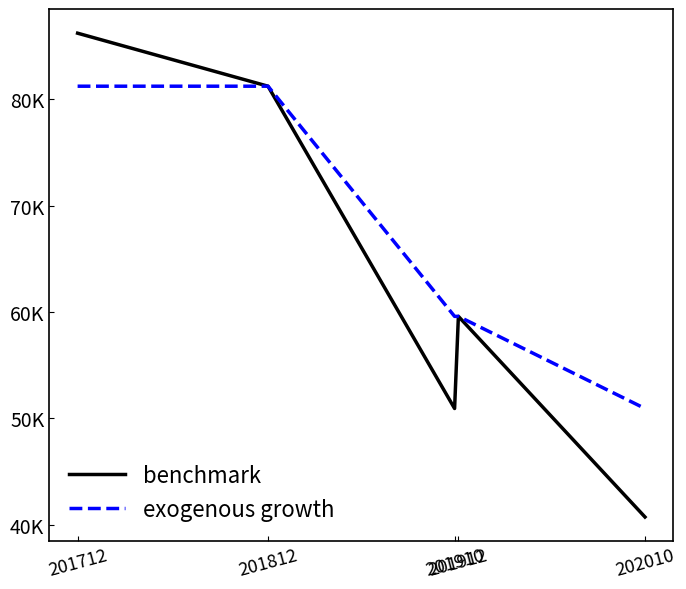

Between 201910 and 201912, which series saw the biggest shift?

benchmark